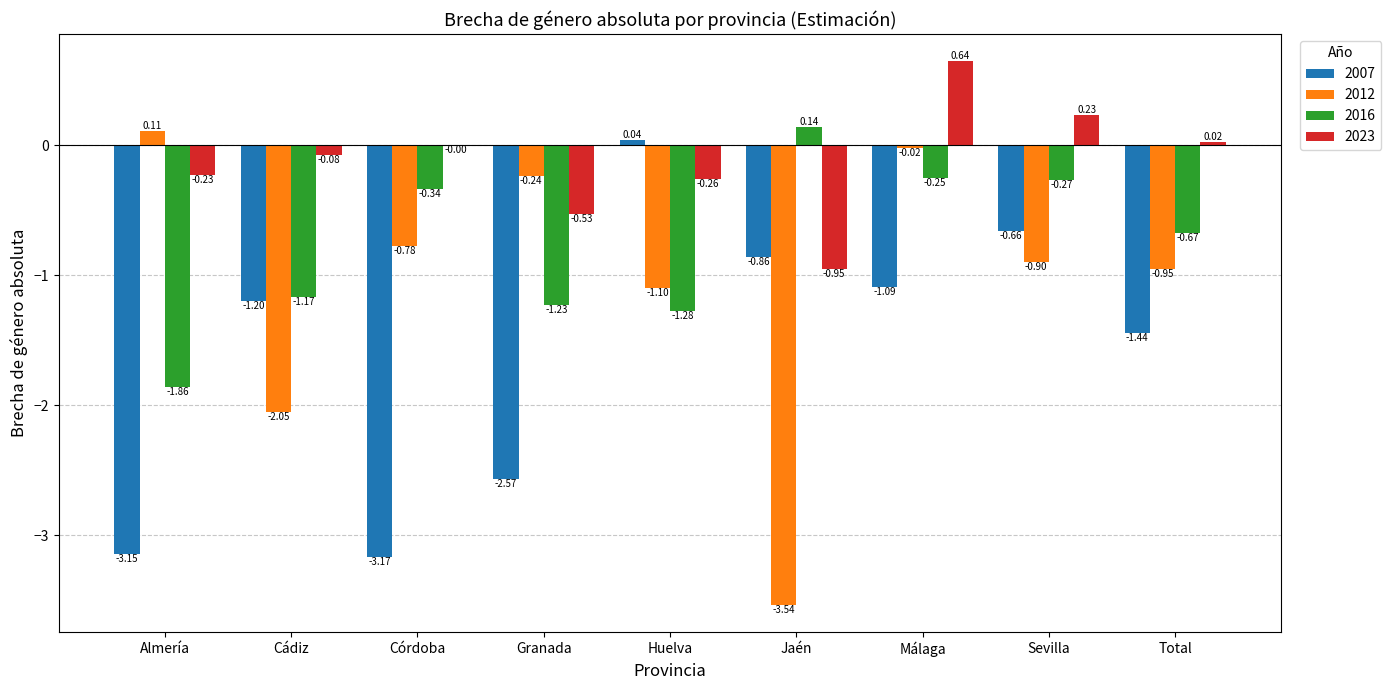

Between Almería and Granada, which series saw the biggest shift?

2016